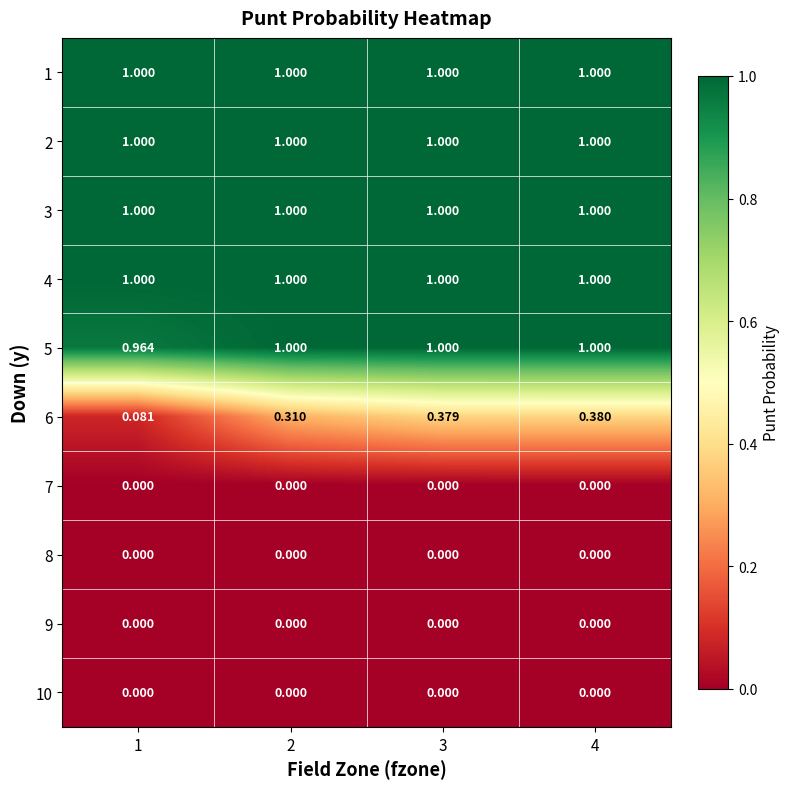

Which series has the widest spread of values?

6